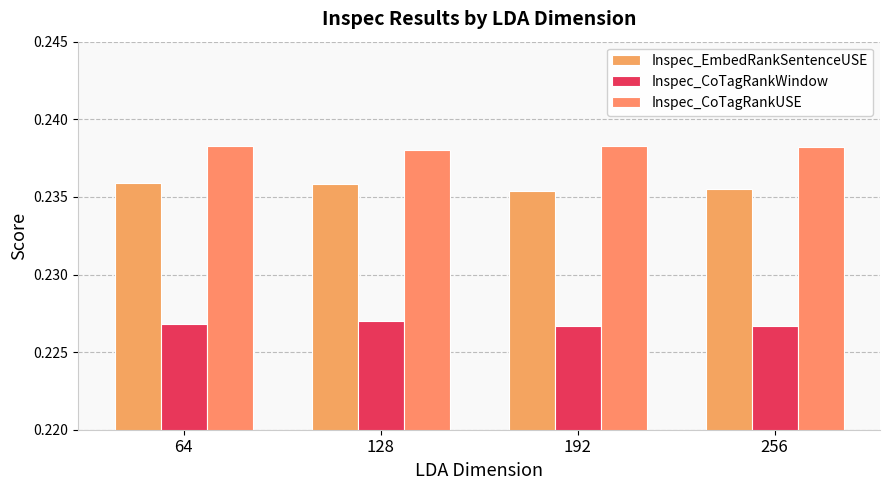

True or false: Inspec_CoTagRankUSE has a value of 0.2 at 256.

True